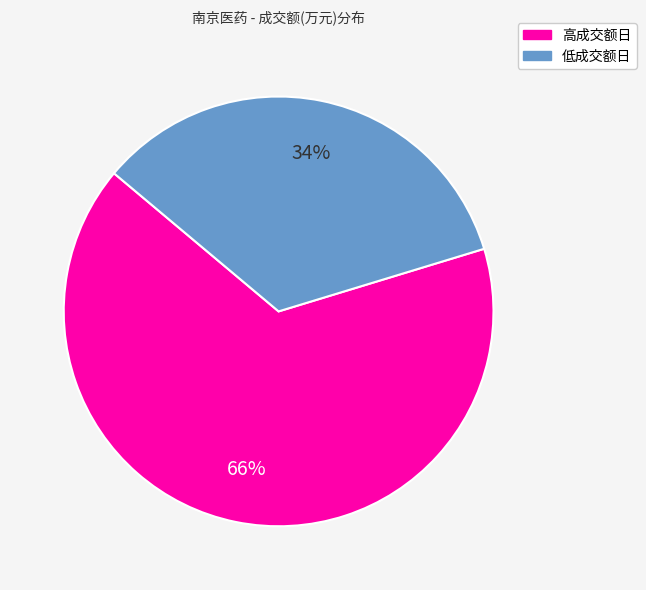

How many slices are in this pie chart?

2